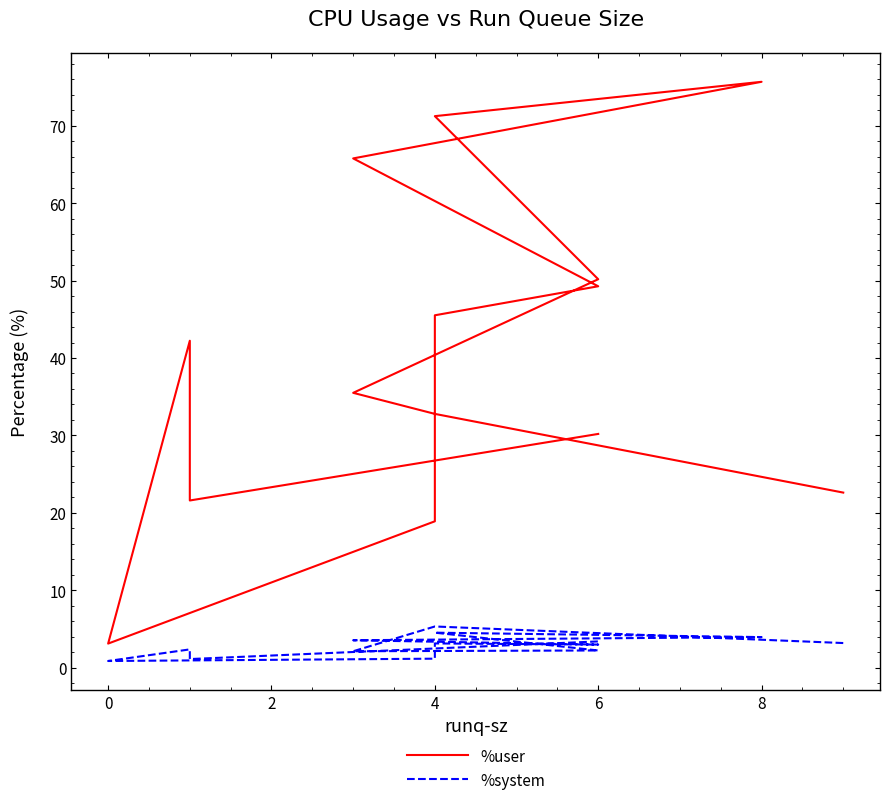

Reading left to right, extract all data points from this chart.

%user: 22.6	32.8	35.5	50.2	71.2	75.7	65.8	49.3	45.5	18.9	3.1	42.2	21.6	30.2
%system: 3.2	5.3	2.1	2.2	4.5	3.9	3.5	3.0	3.1	1.1	0.8	2.4	1.1	3.4